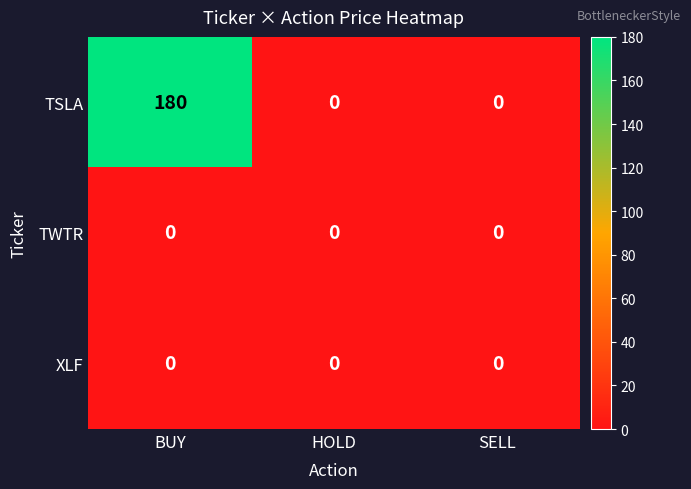

At how many categories does at least one series exceed 116?

1